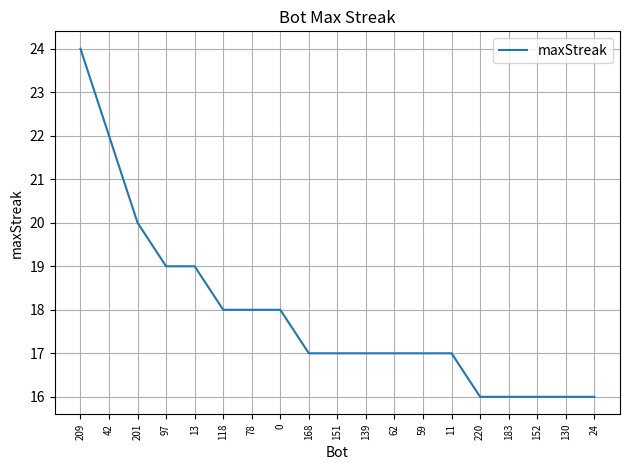

What is the sum of all values?

340